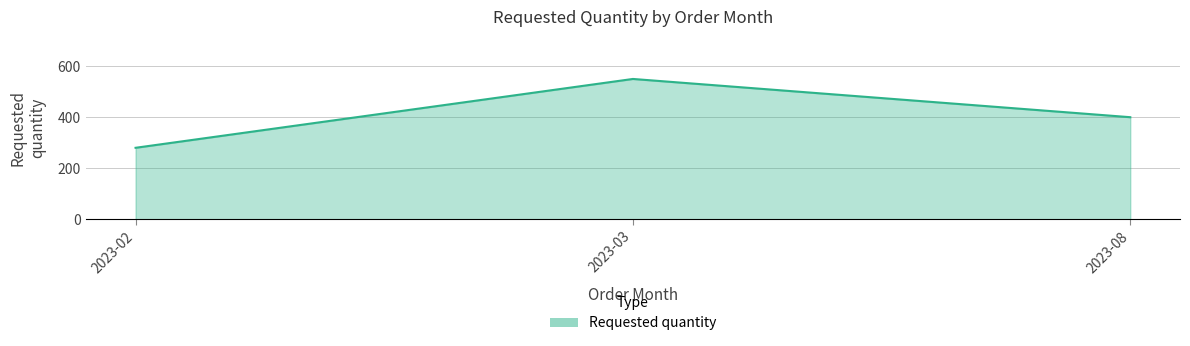

What is the smallest value displayed?

280